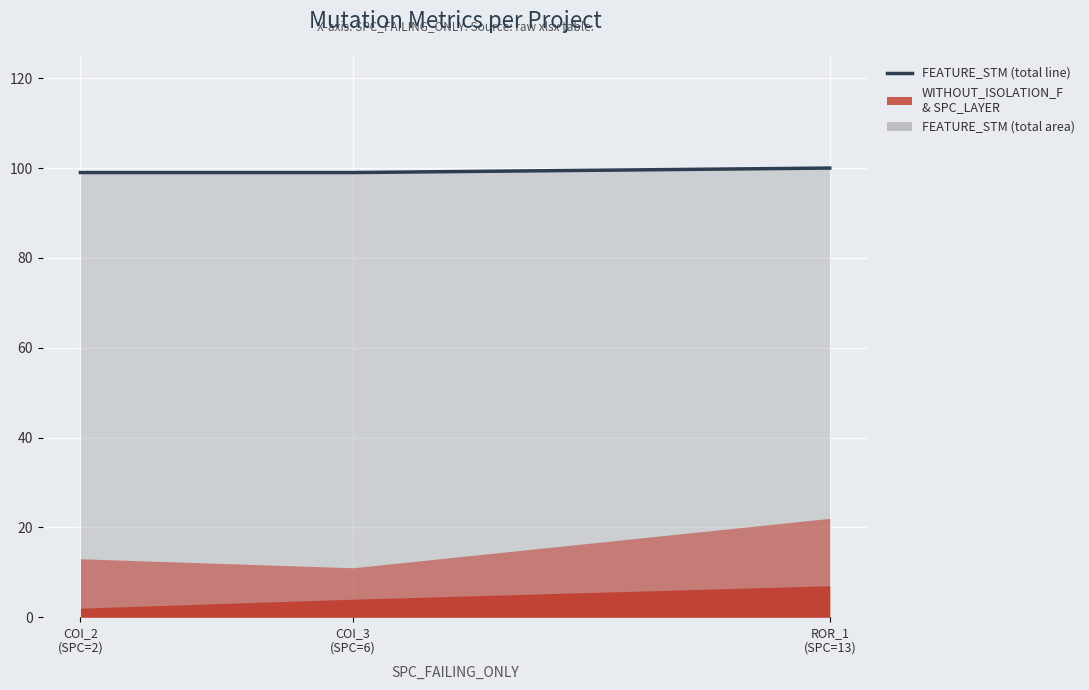

List the labels in order of value, smallest first.

COI_2
(SPC=2), COI_3
(SPC=6), ROR_1
(SPC=13)